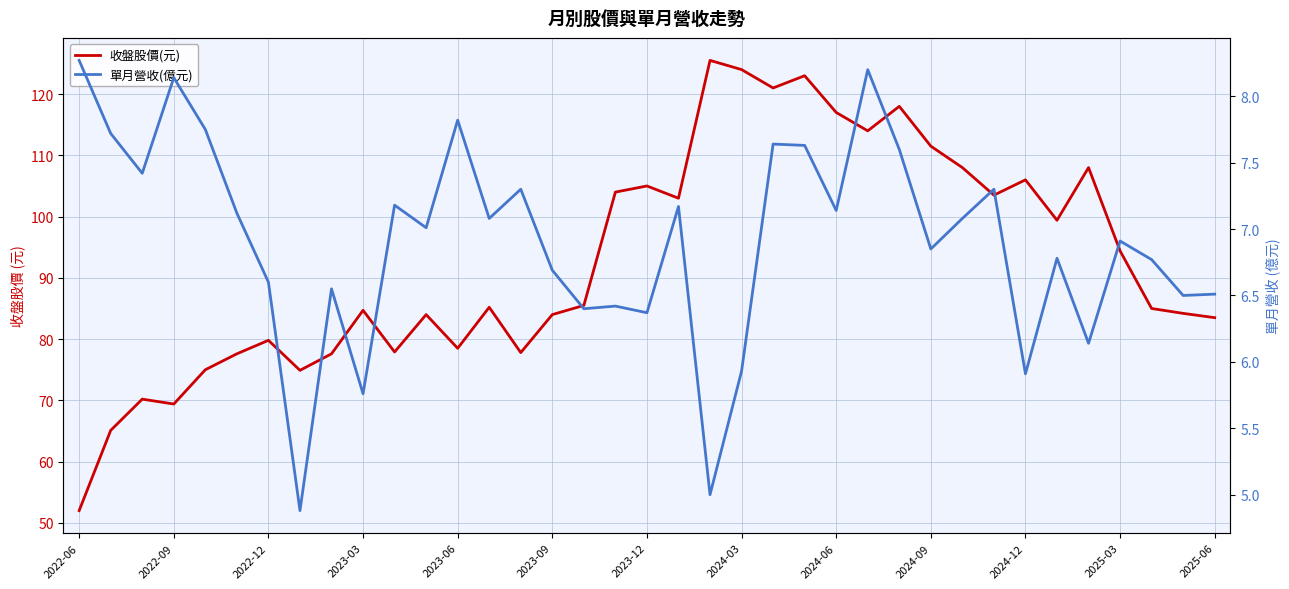

What is the minimum value shown in the chart?

4.9